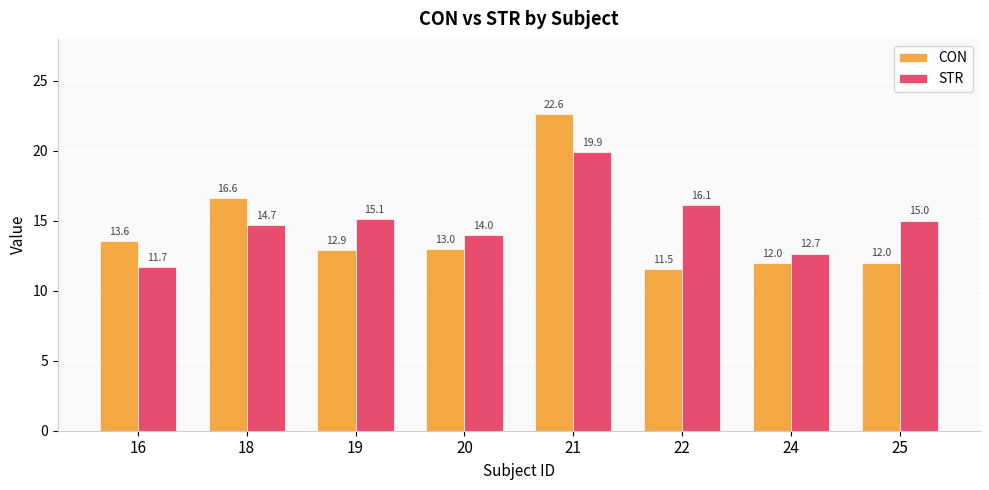

Which series changed the most between 16 and 20?

STR